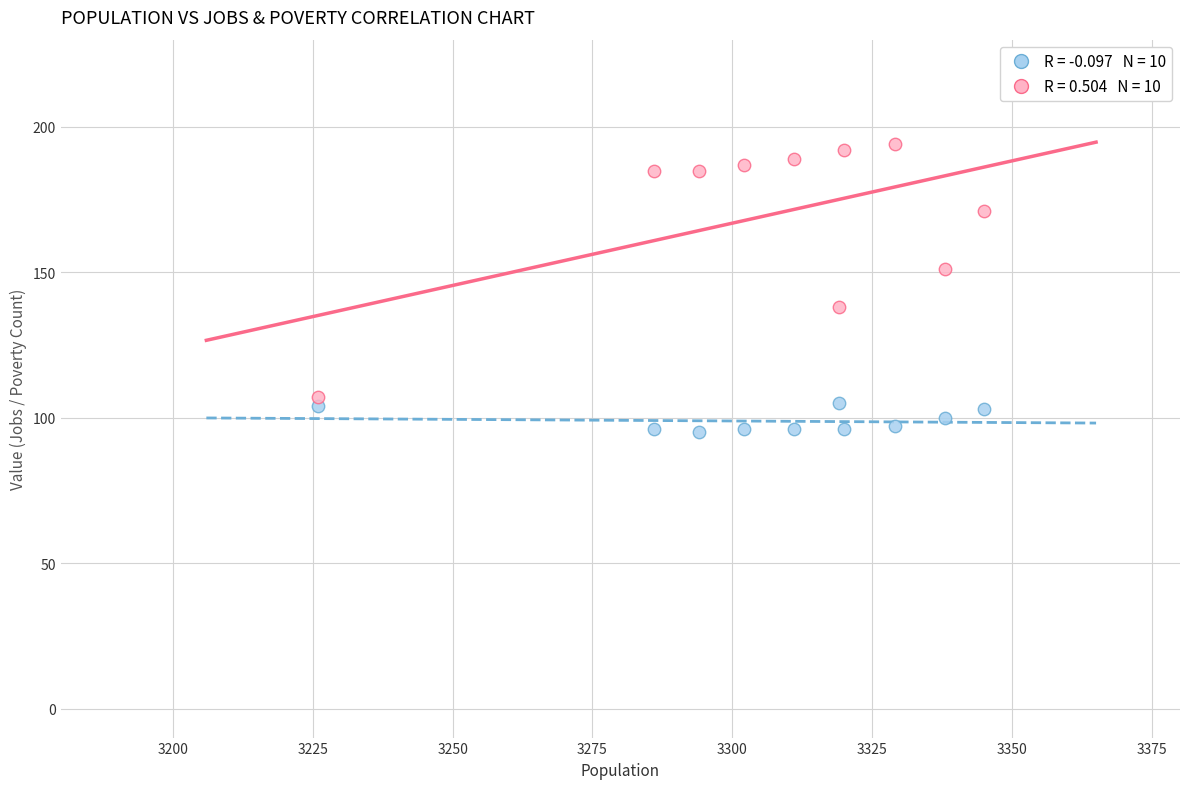

Across all data points, what is the range of Y values (max minus min)?

99